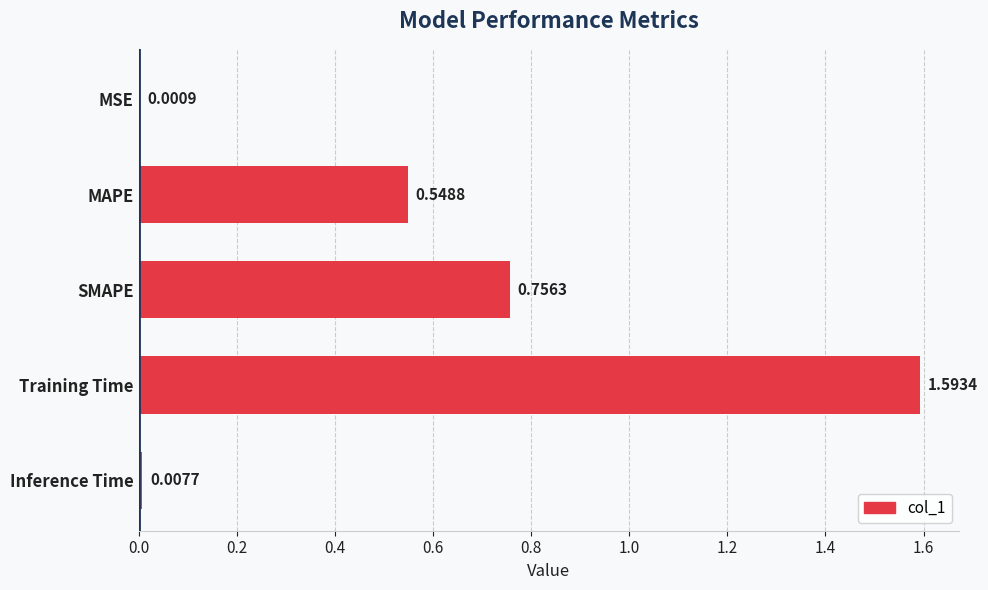

What is the change in value from MAPE to Inference Time?

-0.5